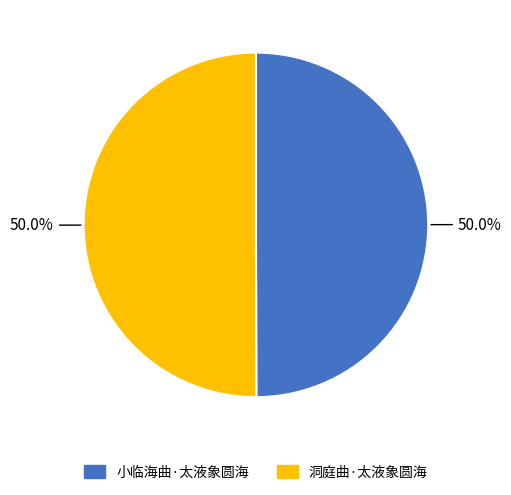

Approximately how many times larger is the value at 小临海曲·太液象圆海 compared to 洞庭曲·太液象圆海?

1.0